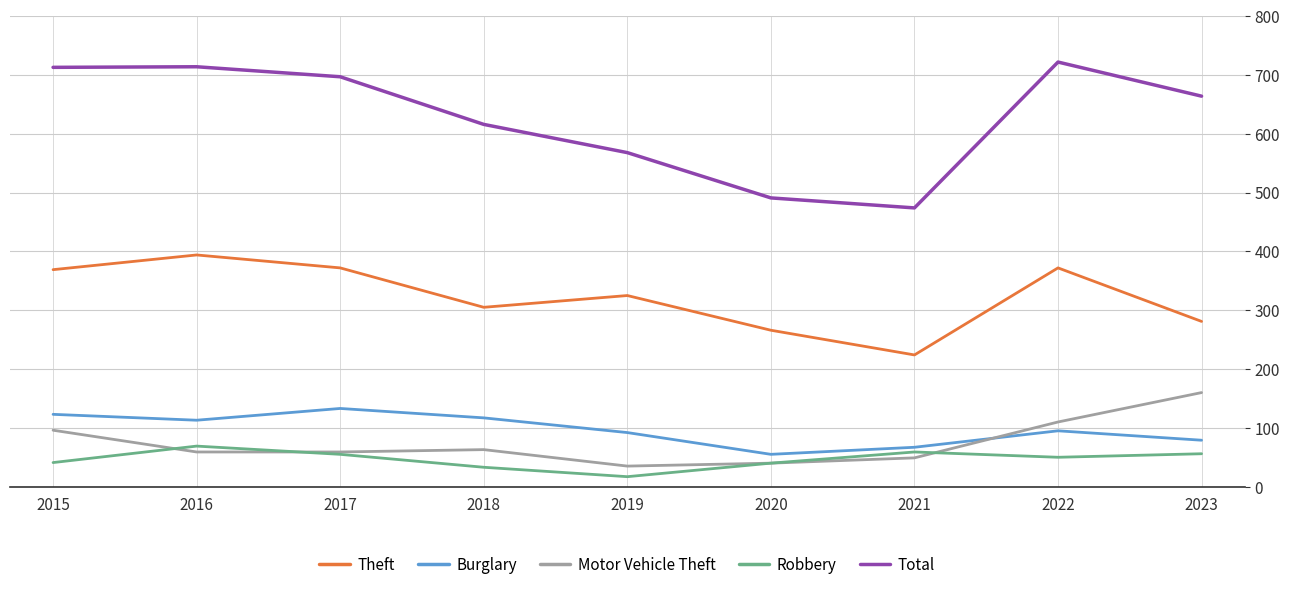

Which series has the largest total across all categories?

Total